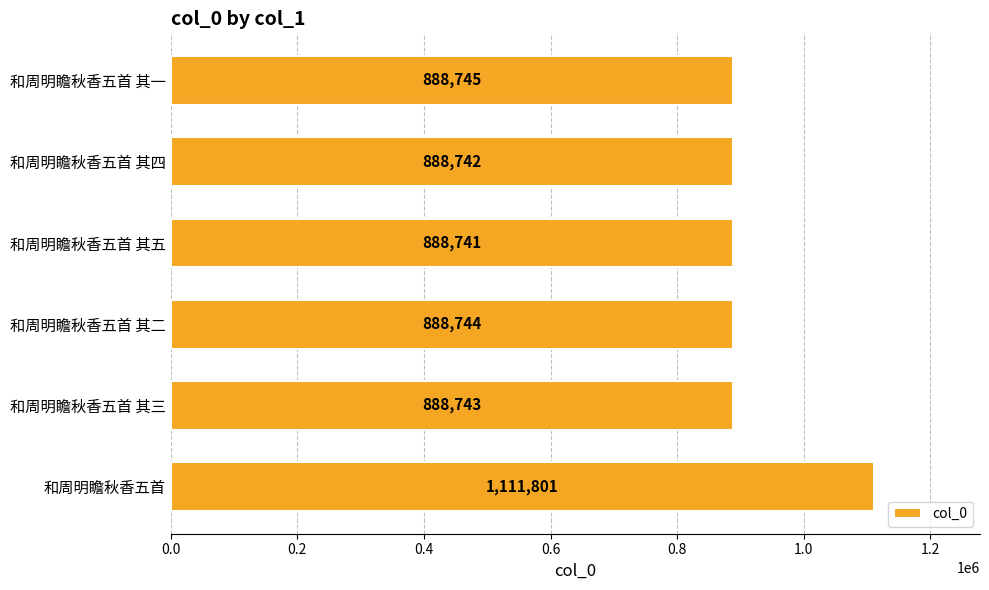

How many categories are shown in the chart?

6